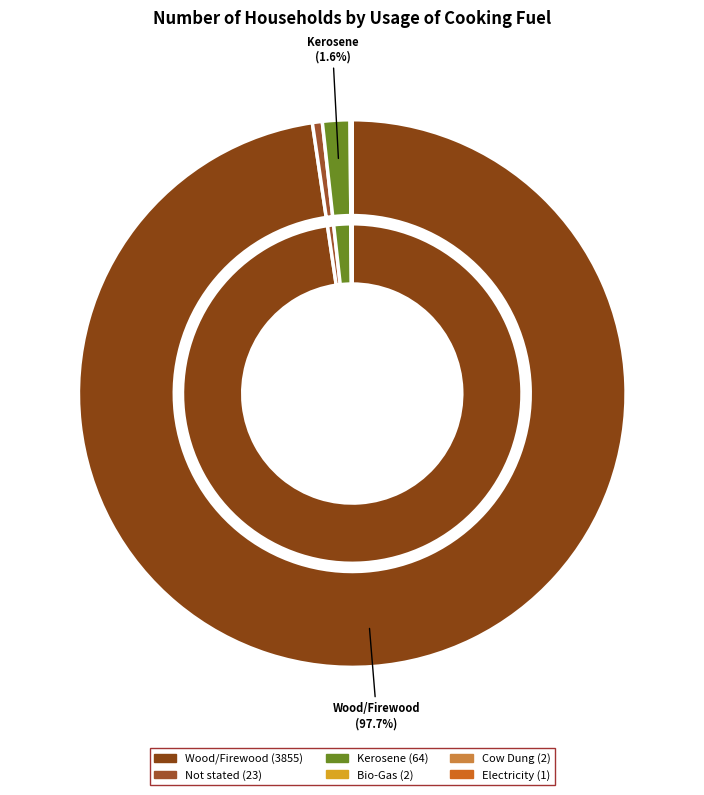

Which has a higher value, Not stated or Cow Dung?

Not stated